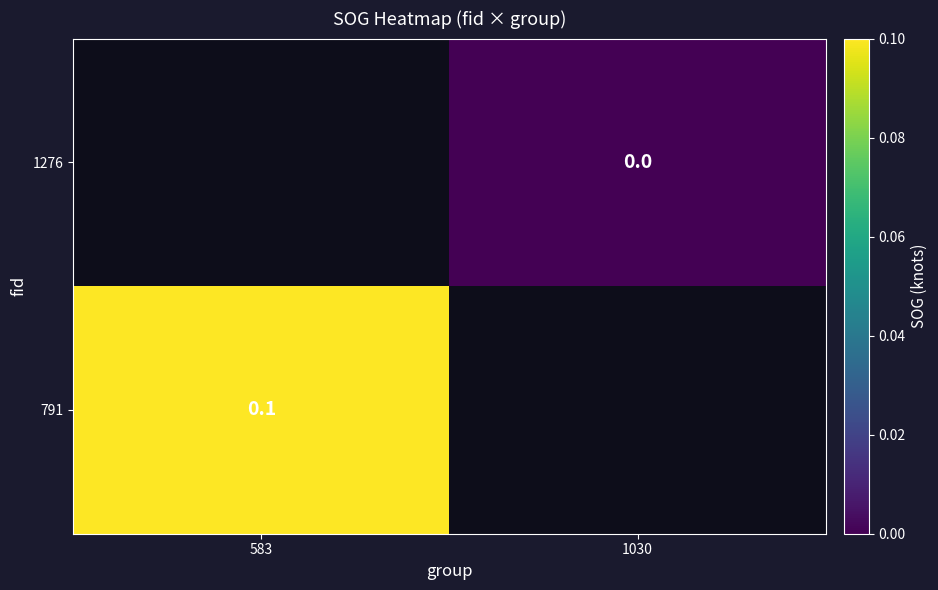

True or false: 791 has a value of 0.1 at 583.

True